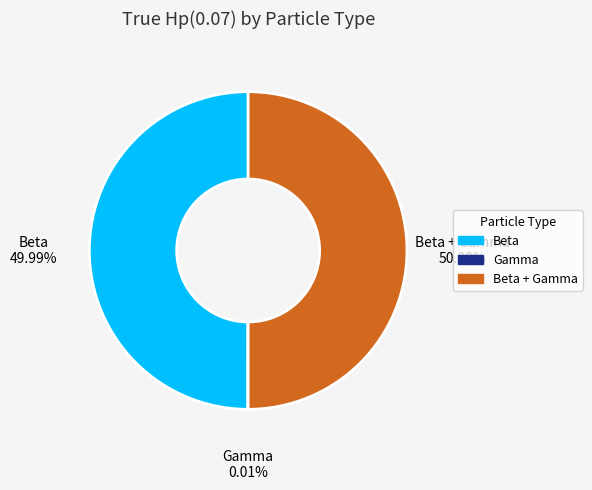

True or false: Beta accounts for 64% of the total.

False